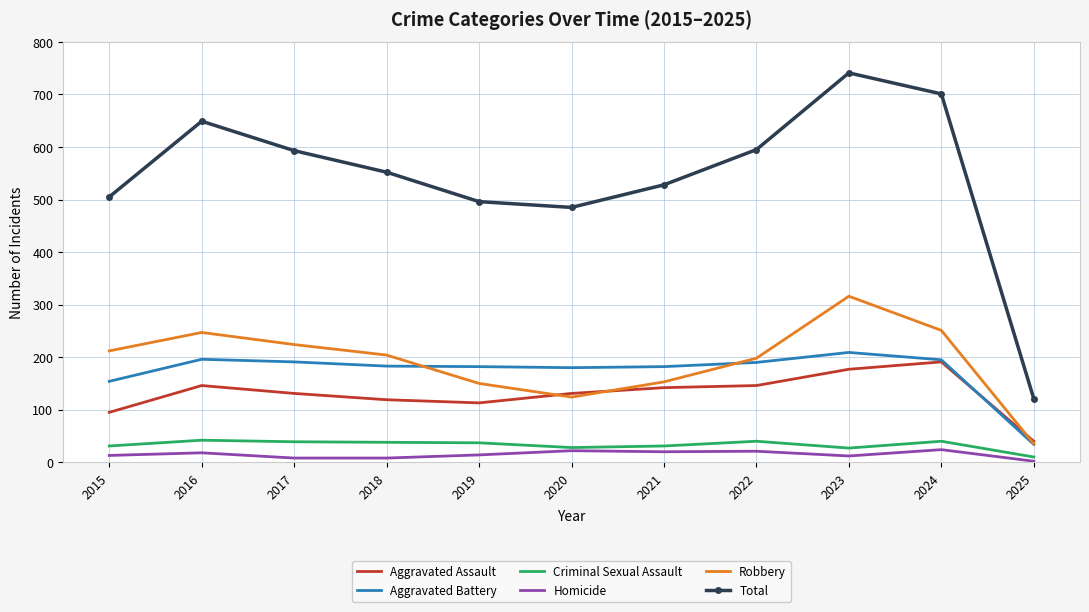

The Aggravated Battery series shows 244 at 2021. True or false?

False